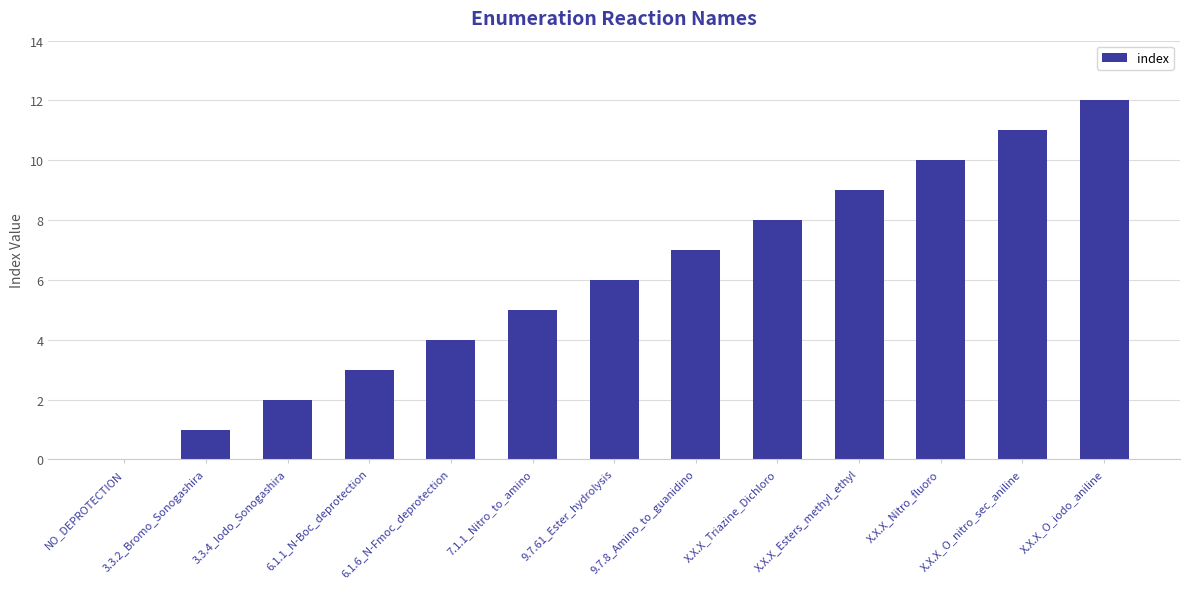

True or false: the data shows 0 at NO_DEPROTECTION.

True